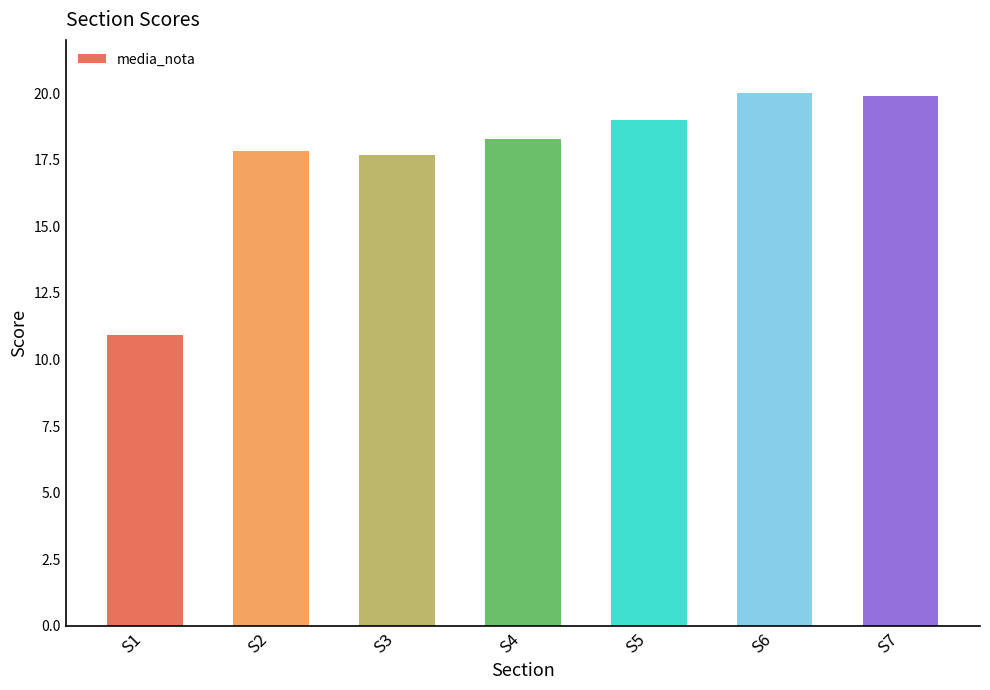

How many distinct data groups are displayed?

1